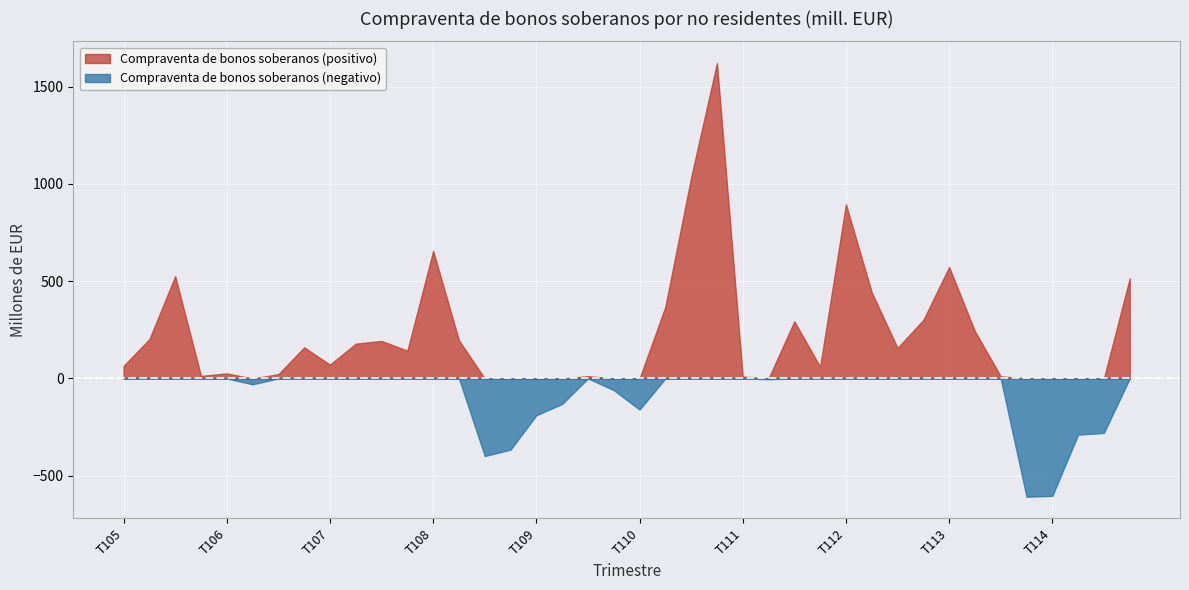

What is the value of the 17th point from the left?

-189